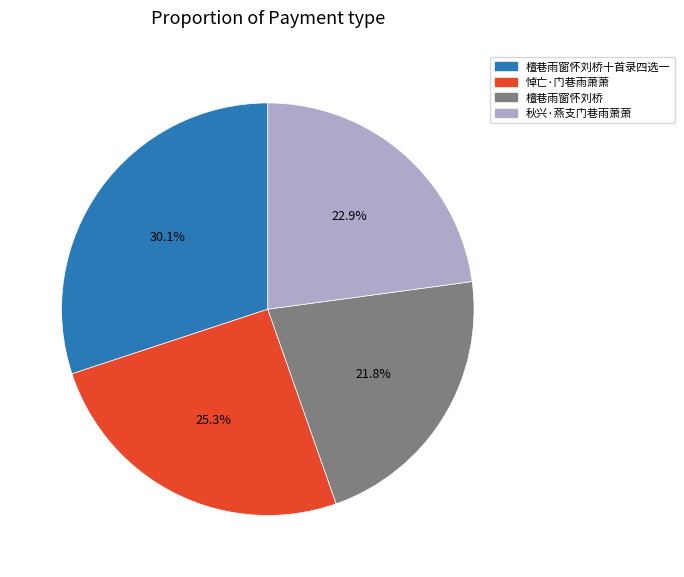

Combined, what portion of the pie is 檀巷雨窗怀刘桥十首录四选一 and 檀巷雨窗怀刘桥?

51.8%